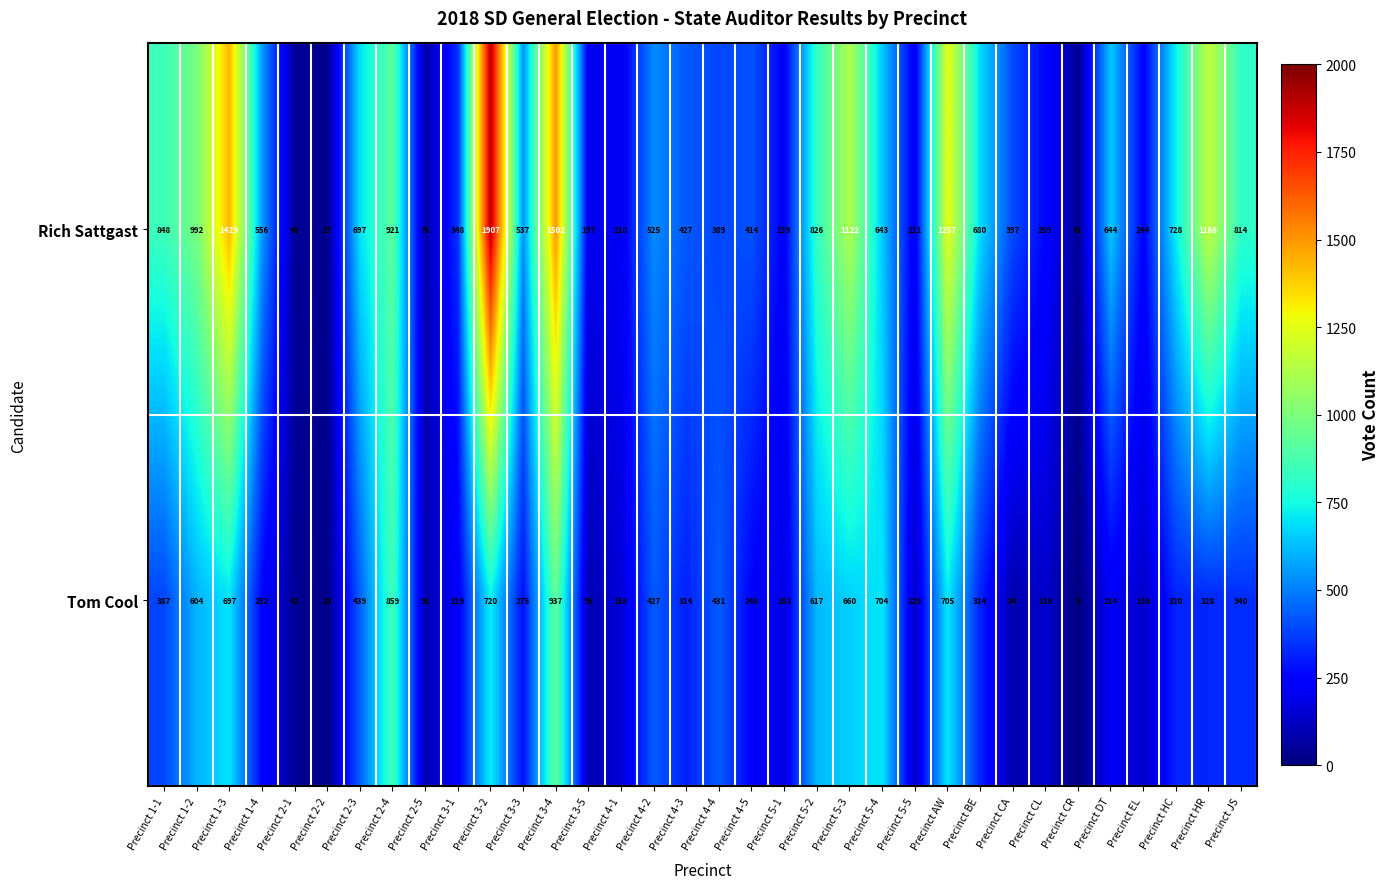

Rank the series at Precinct AW from lowest to highest value.

Tom Cool, Rich Sattgast